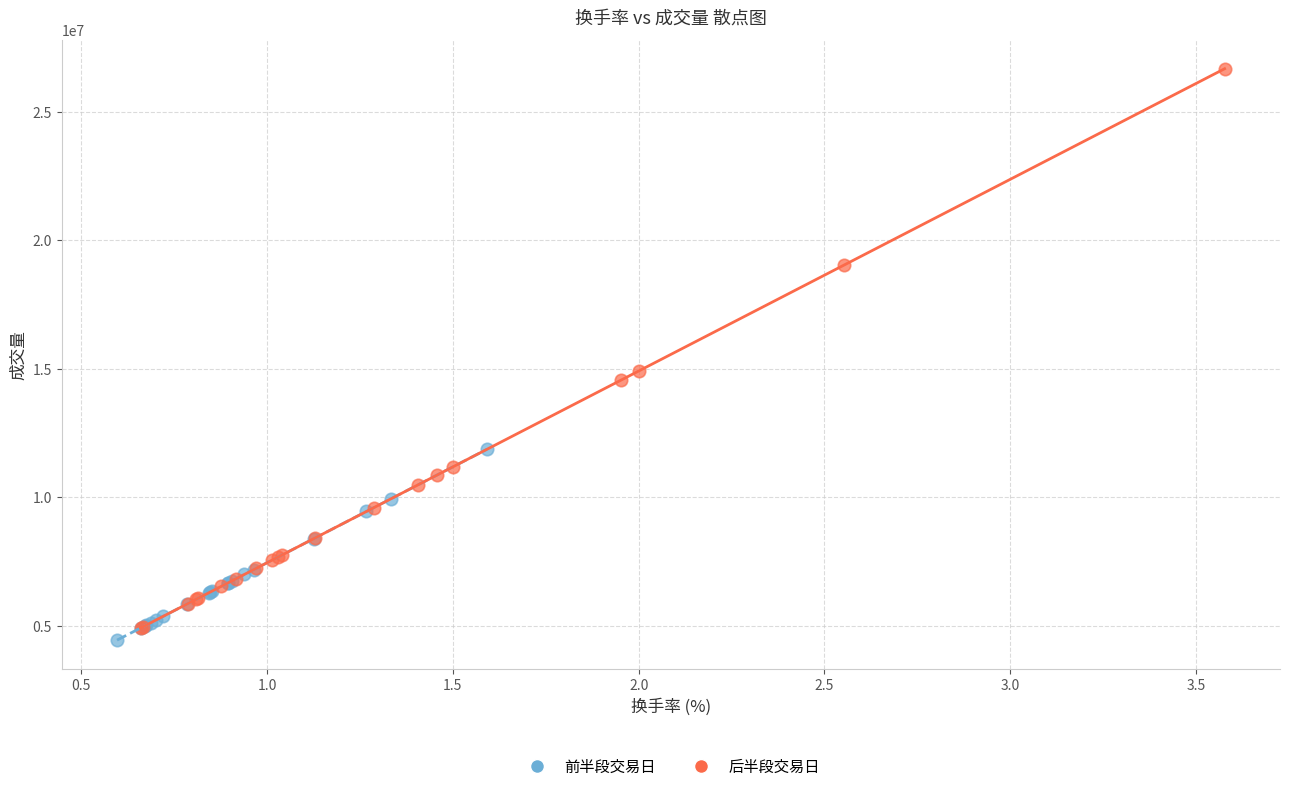

Which series contains the highest Y value?

后半段交易日